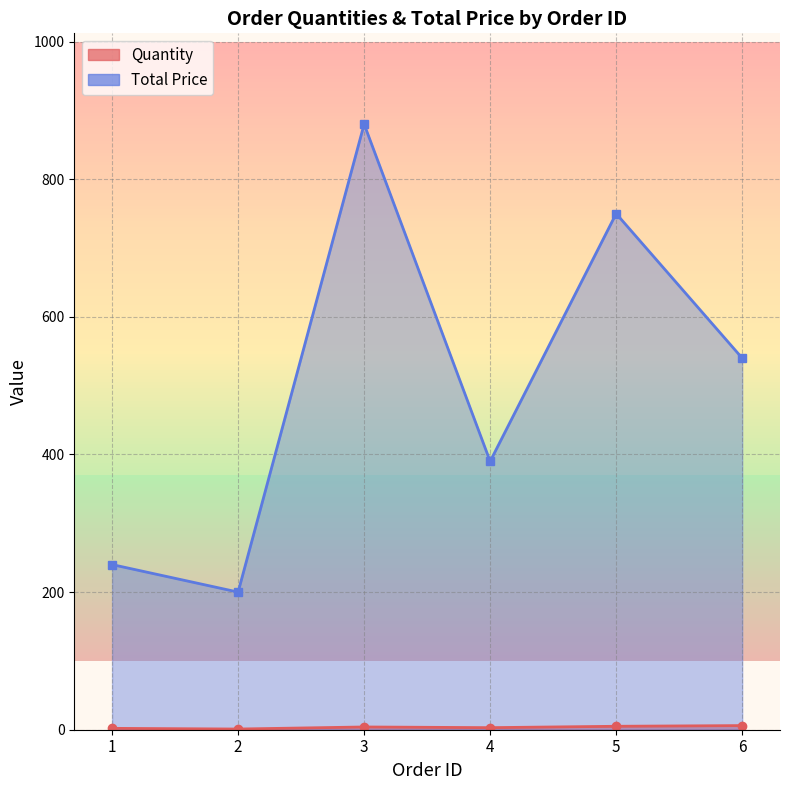

List the series in order of their overall mean, highest first.

Total Price, Quantity